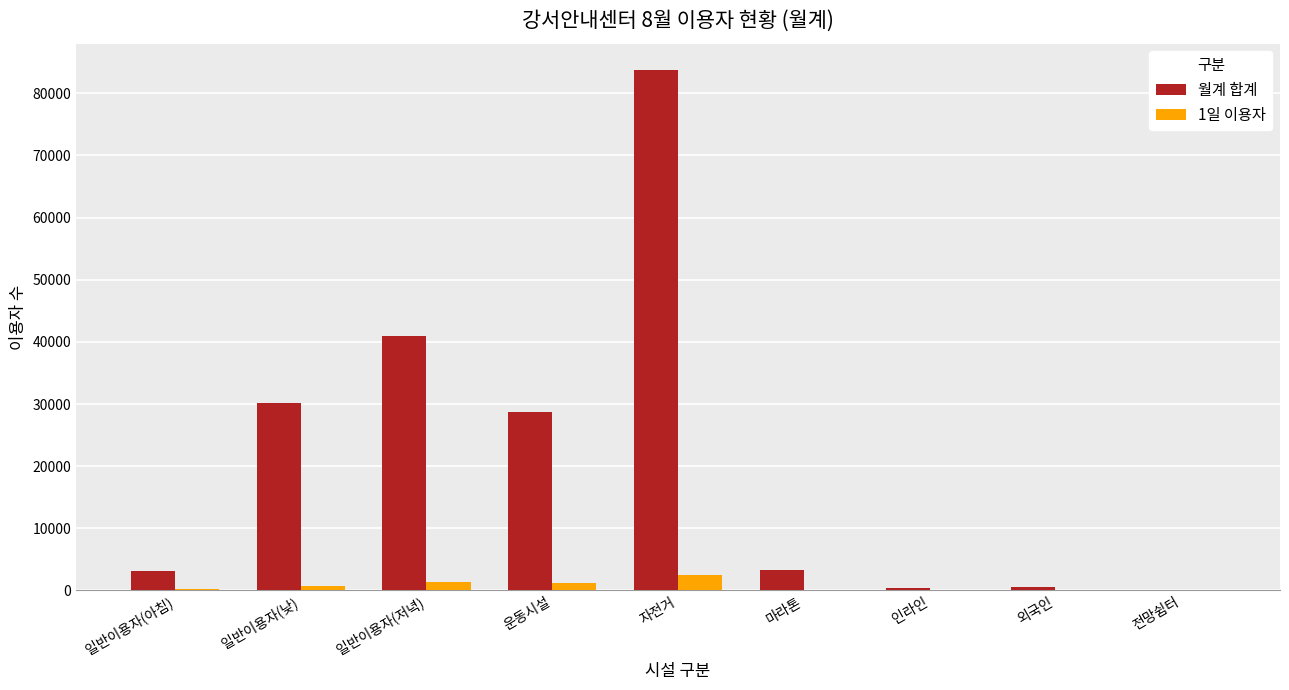

What is the maximum value shown in the chart?

83804